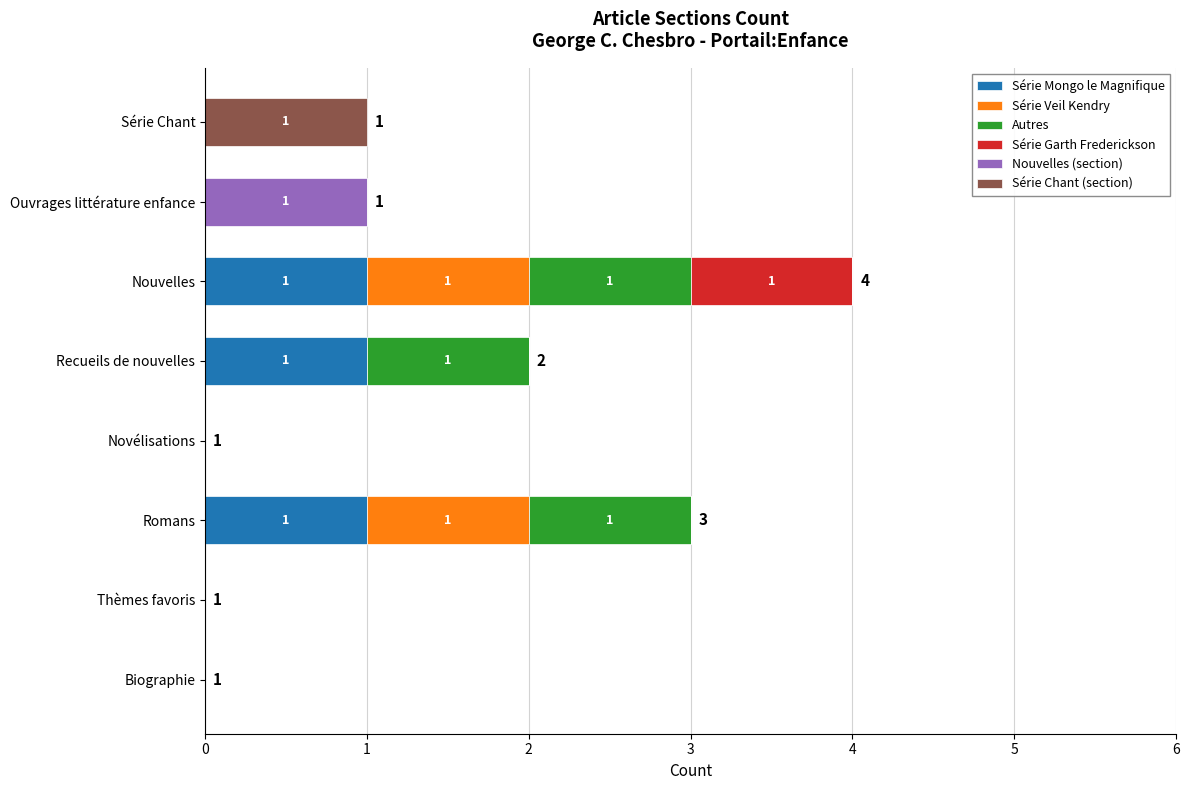

The value of Série Mongo le Magnifique at Recueils de nouvelles is 1. True or false?

True